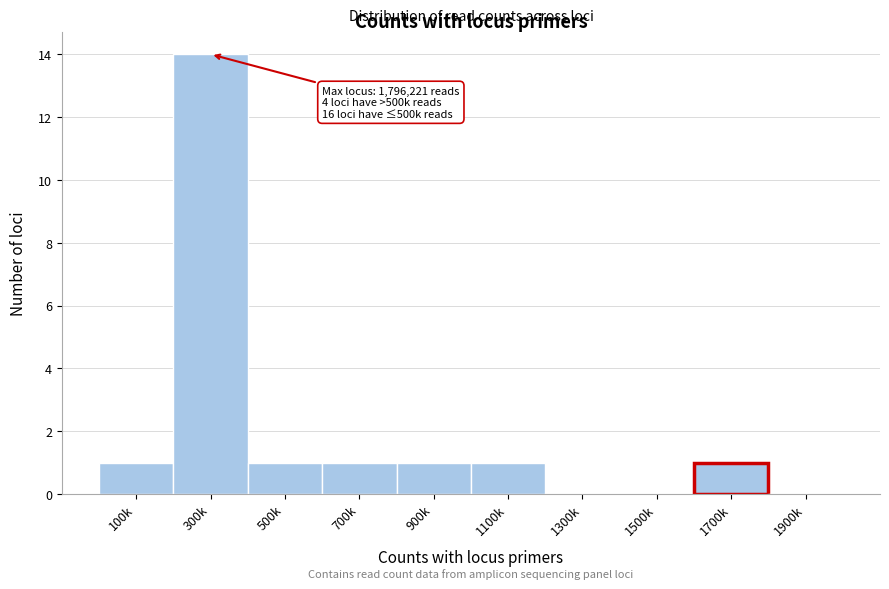

Reading right to left, list all the values displayed in this chart.

1900k=0	1700k=1	1500k=0	1300k=0	1100k=1	900k=1	700k=1	500k=1	300k=14	100k=1